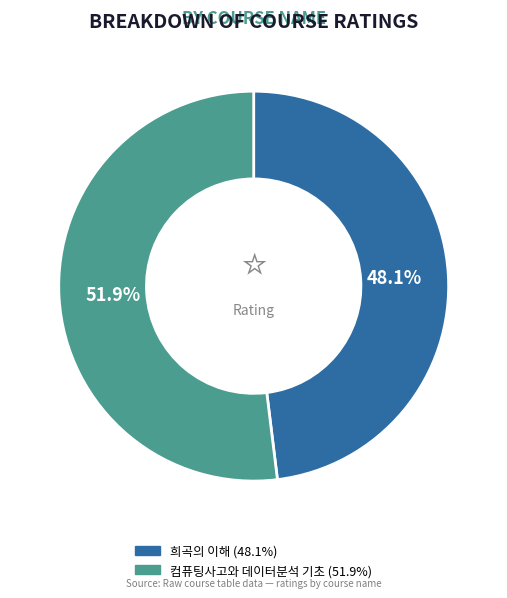

Which slice is the largest?

컴퓨팅사고와 데이터분석 기초